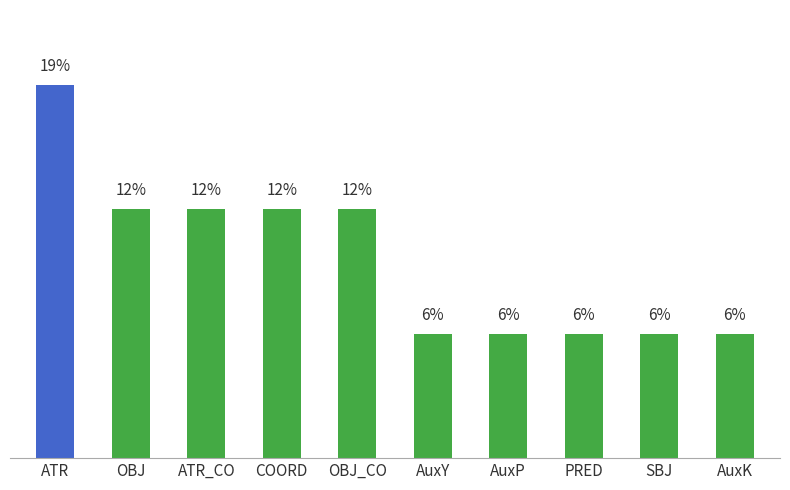

List the labels in order of value, largest first.

ATR, OBJ, ATR_CO, COORD, OBJ_CO, AuxY, AuxP, PRED, SBJ, AuxK